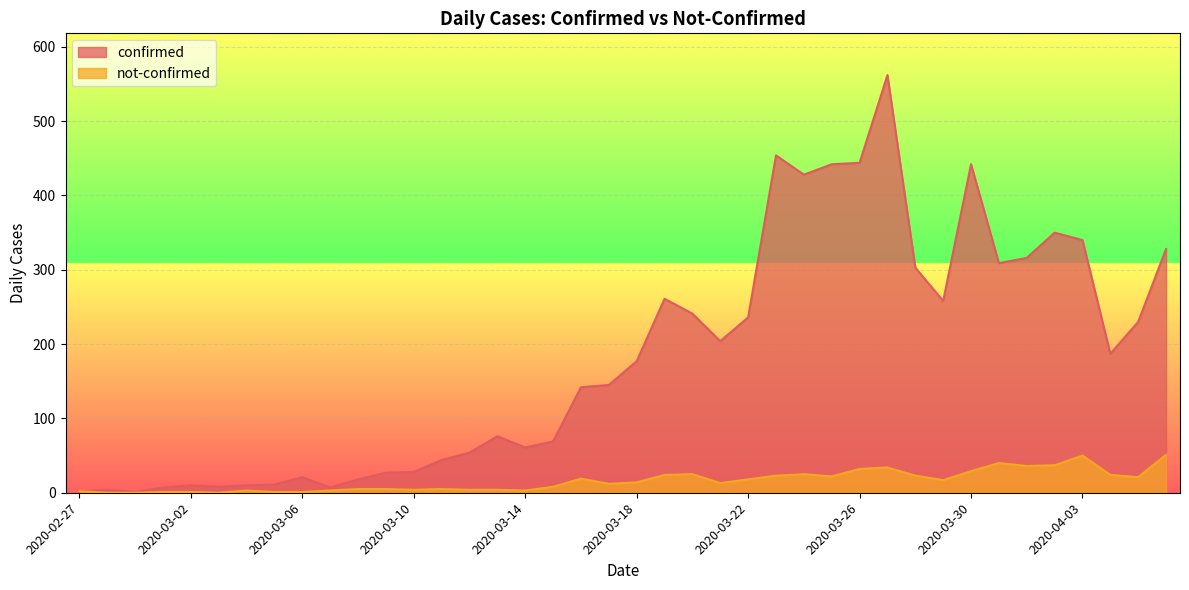

How many data points in not-confirmed are less than 14?

20